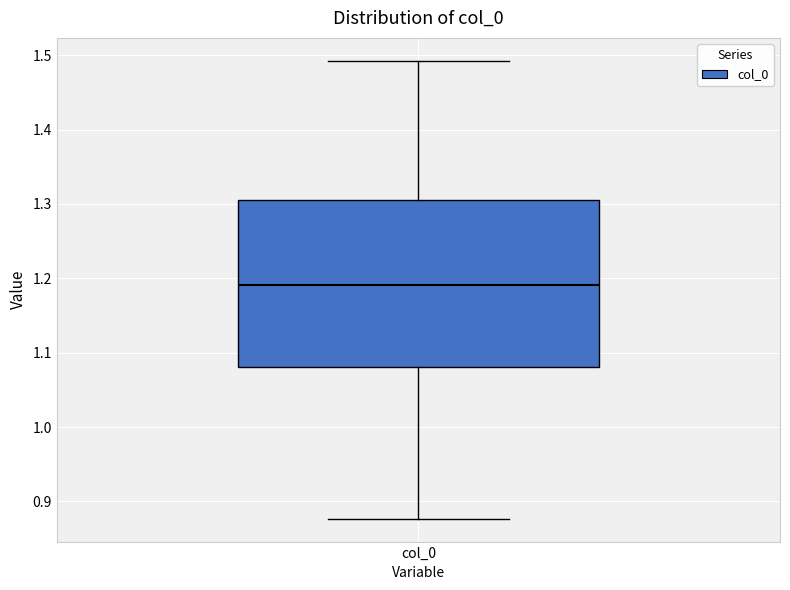

Where does the upper whisker of the box for col_0 end on the y-axis? The values are not printed on the chart, so give them approximately, as read against the axis.

1.49